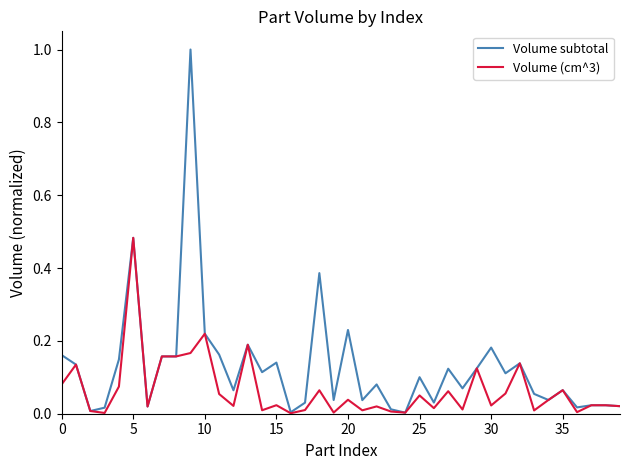

What is the maximum value shown in the chart?

1.0